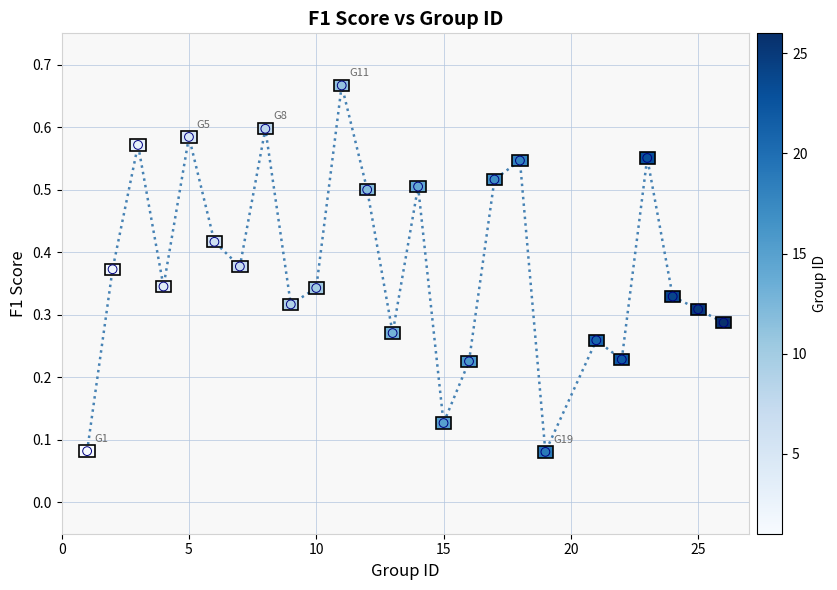

What is the range of X values (max minus min)?

25.0